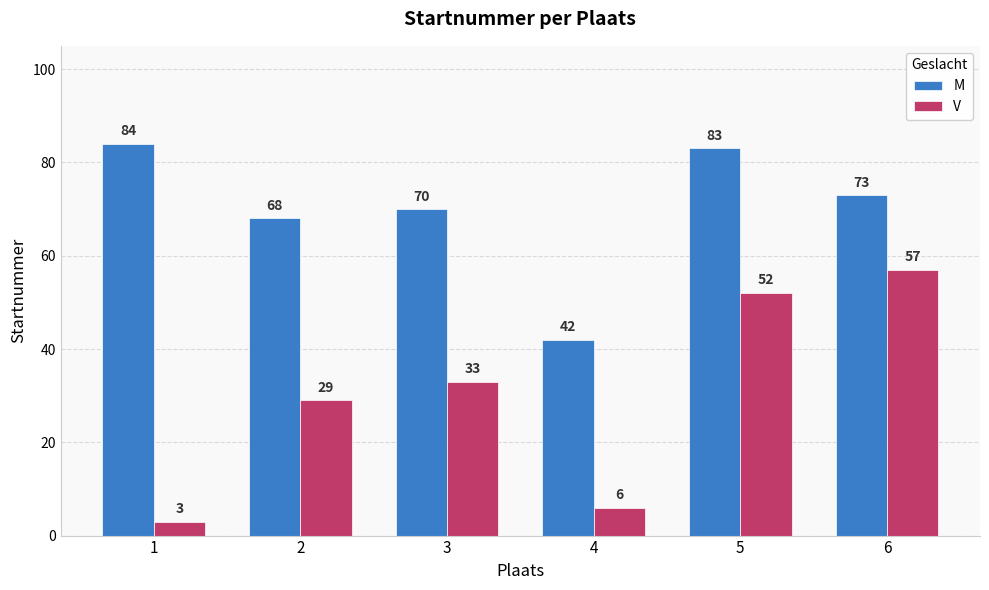

What are all the series names shown in the legend?

M, V